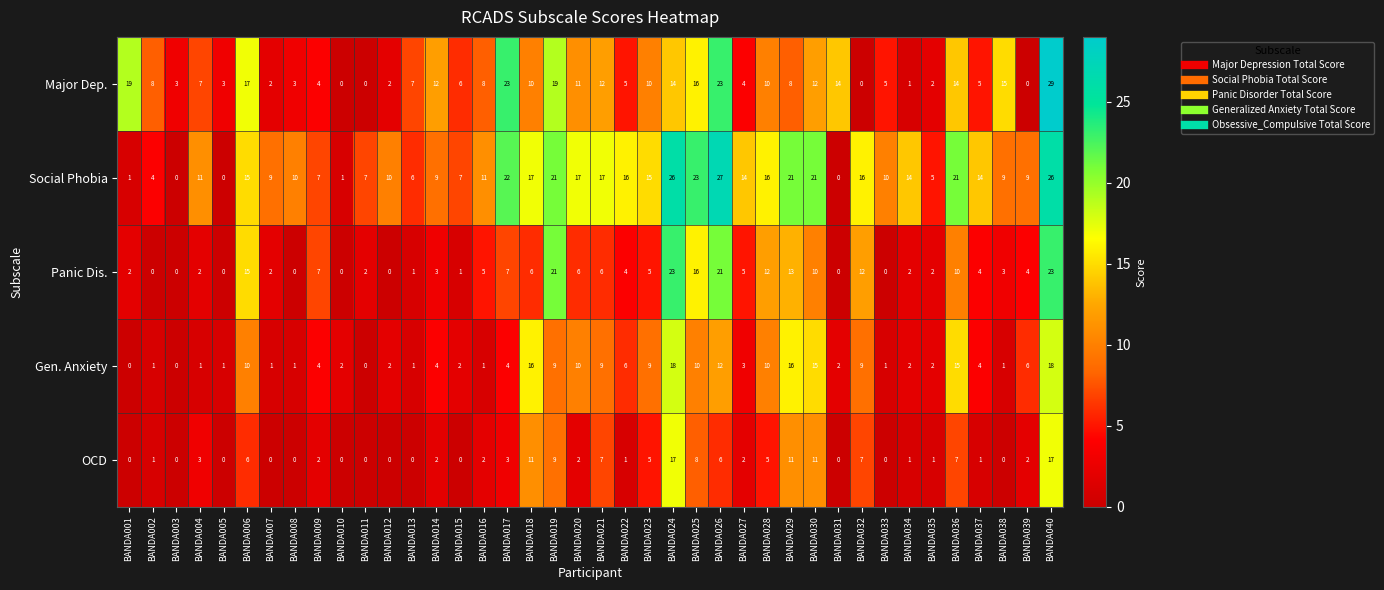

Which category has the highest value across all series?

BANDA040